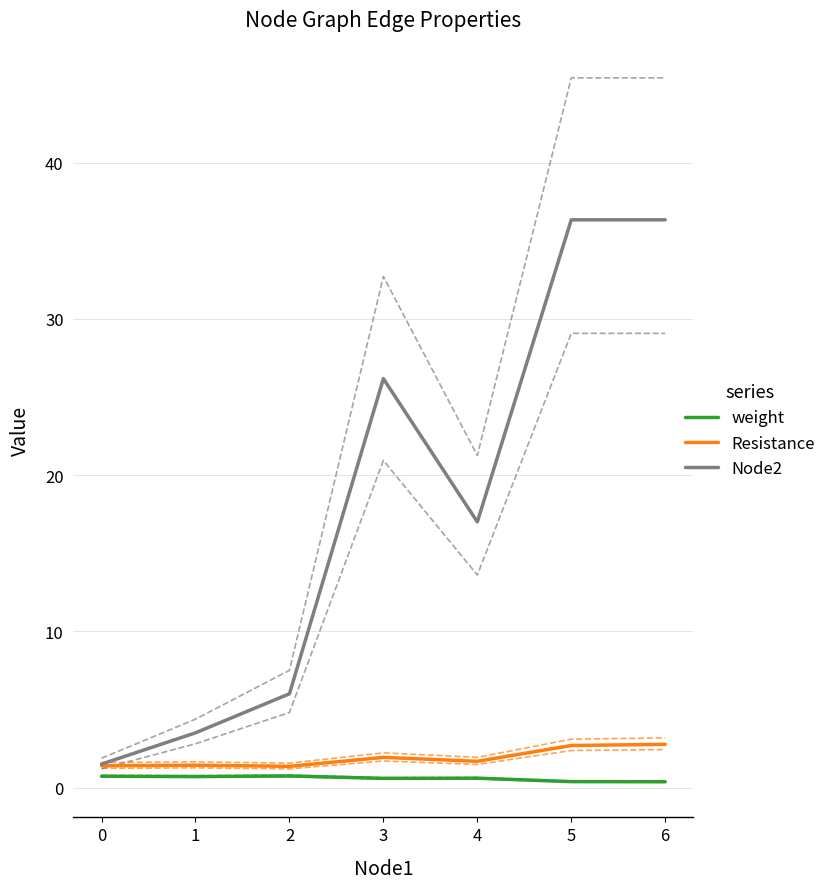

Reading right to left, list all the values displayed in this chart.

weight: 0.4	0.4	0.6	0.6	0.7	0.7	0.7
Resistance: 2.8	2.7	1.7	1.9	1.4	1.4	1.4
Node2: 36.3	36.3	17.0	26.2	6.0	3.5	1.5